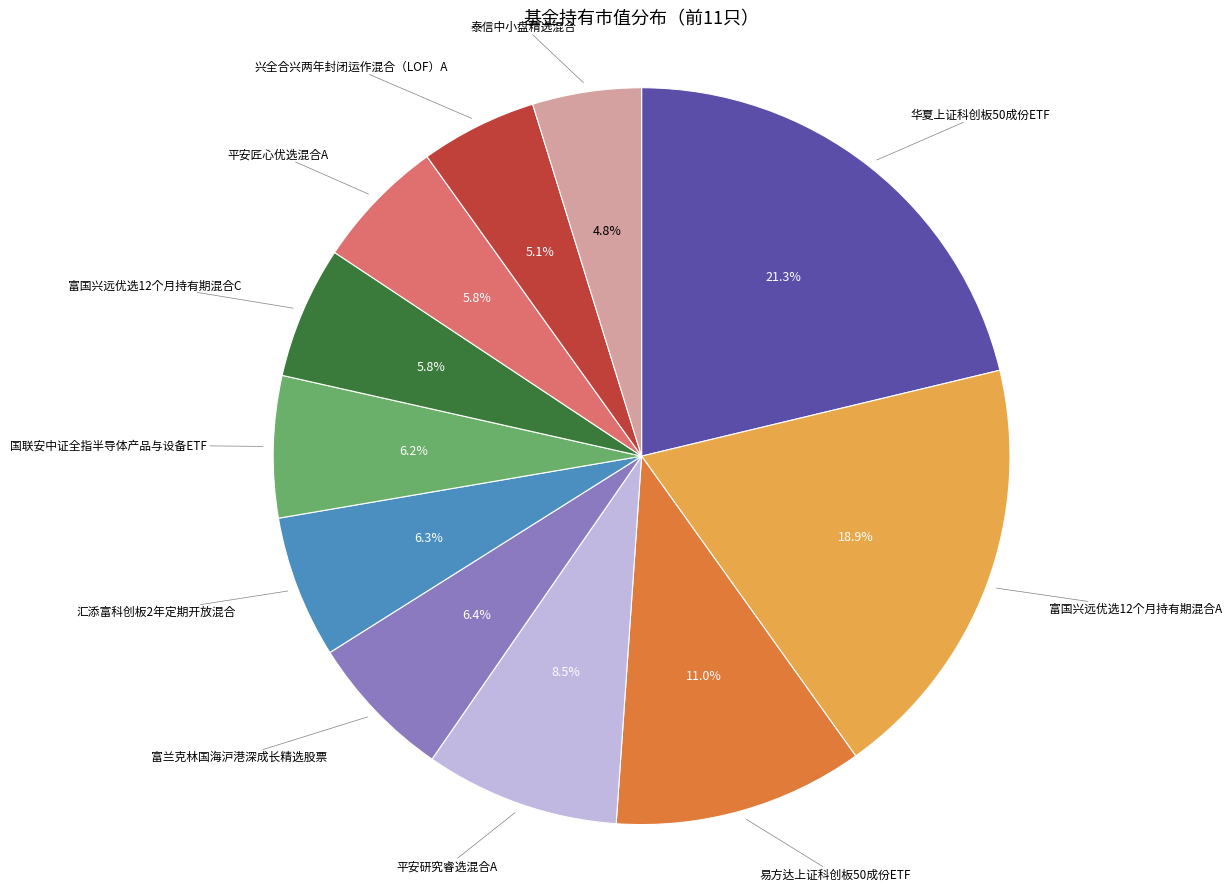

Is there any slice that represents more than half of the pie?

No